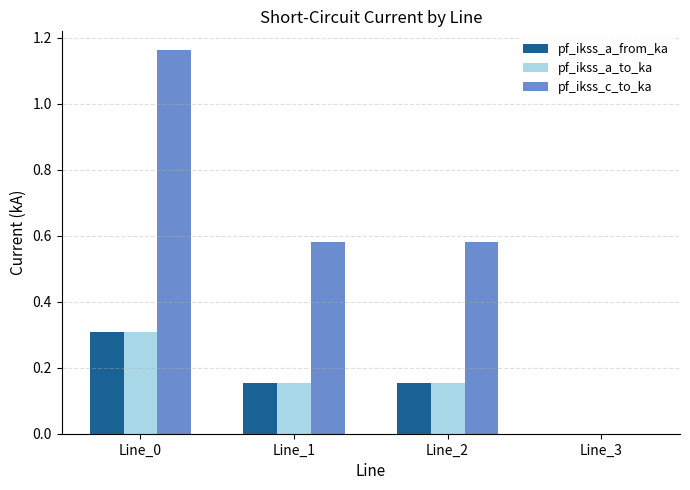

Is the value of pf_ikss_a_from_ka at Line_1 greater than the value of pf_ikss_a_to_ka at Line_0?

No